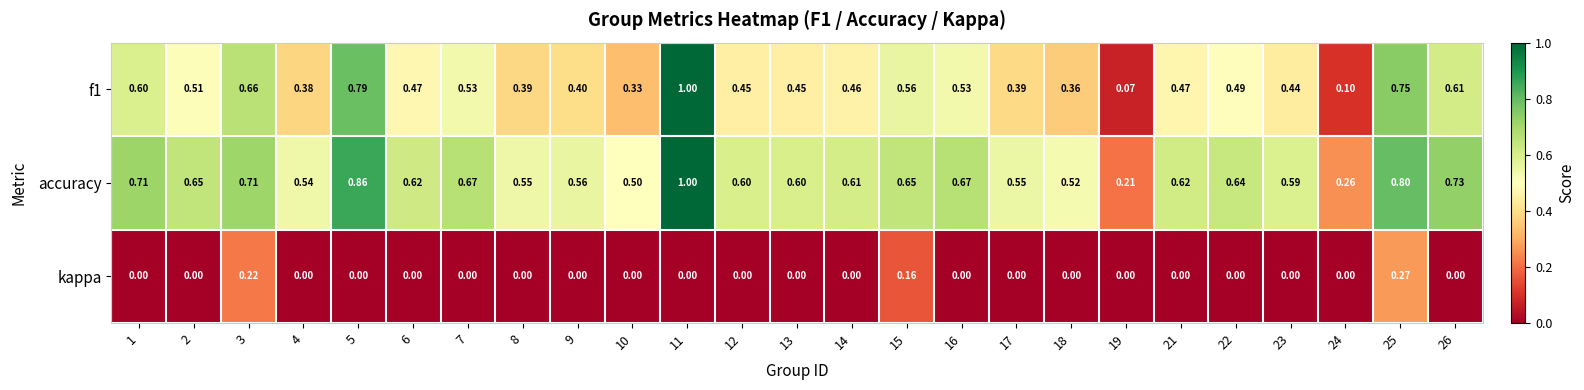

At how many categories does at least one series exceed 0?

25